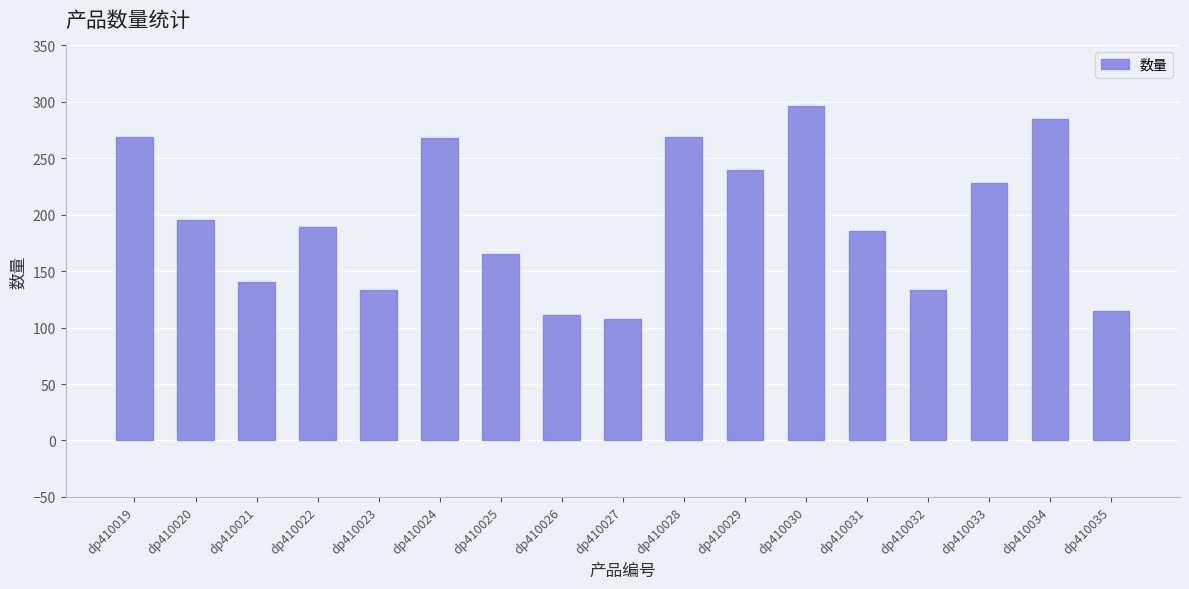

What is the value of the 8th bar from the left?

111